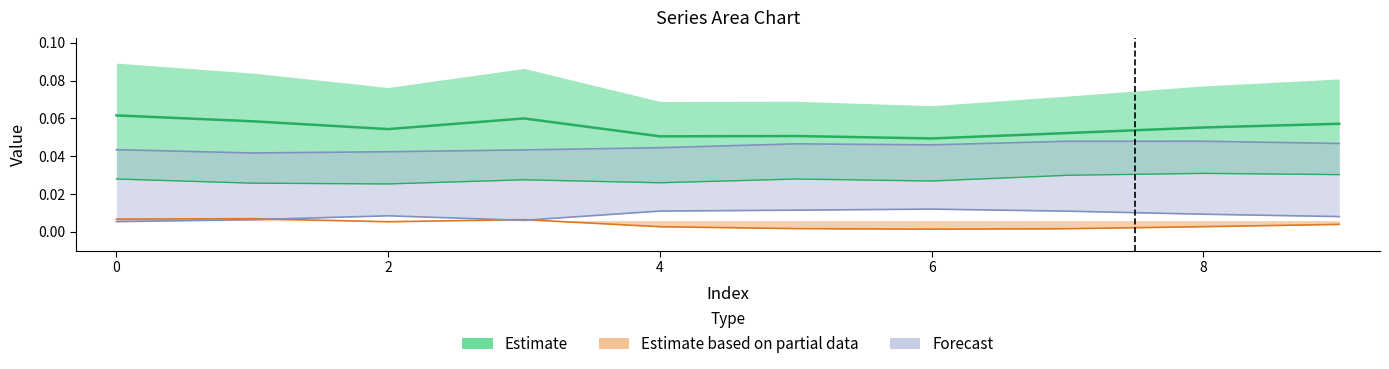

True or false: 9 and 2 intersect in this chart.

False